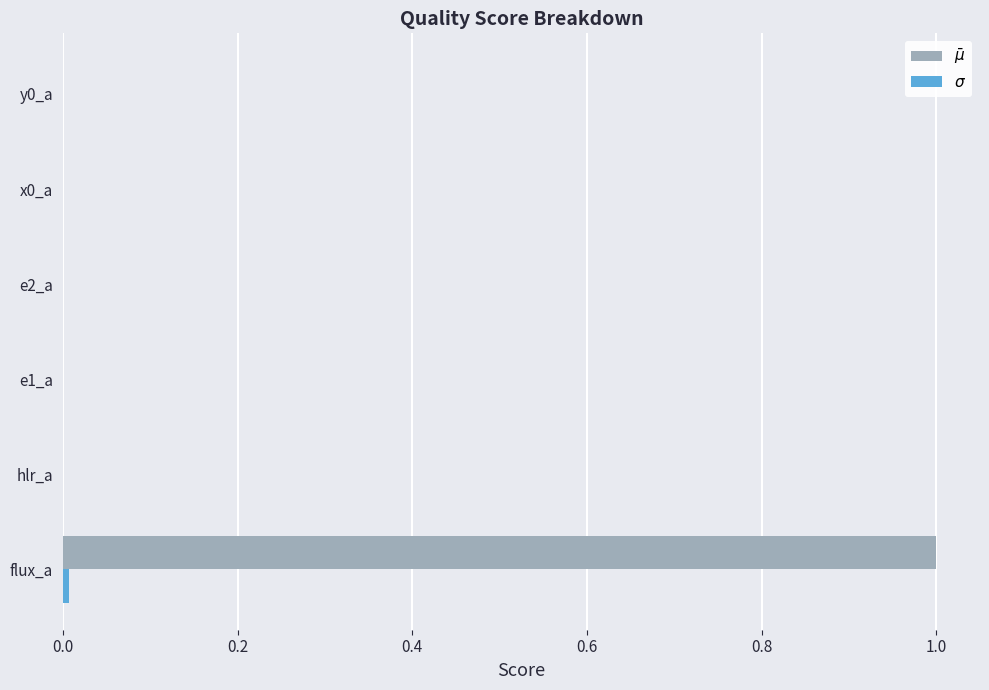

What is the maximum value shown in the chart?

1.0